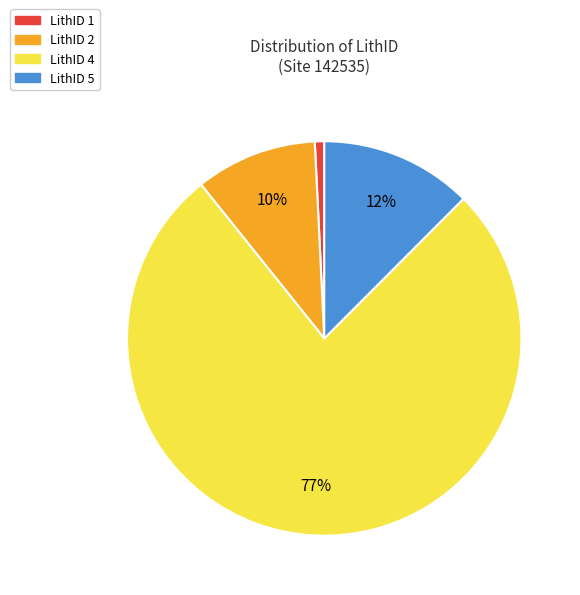

Count the number of slices in the pie.

4